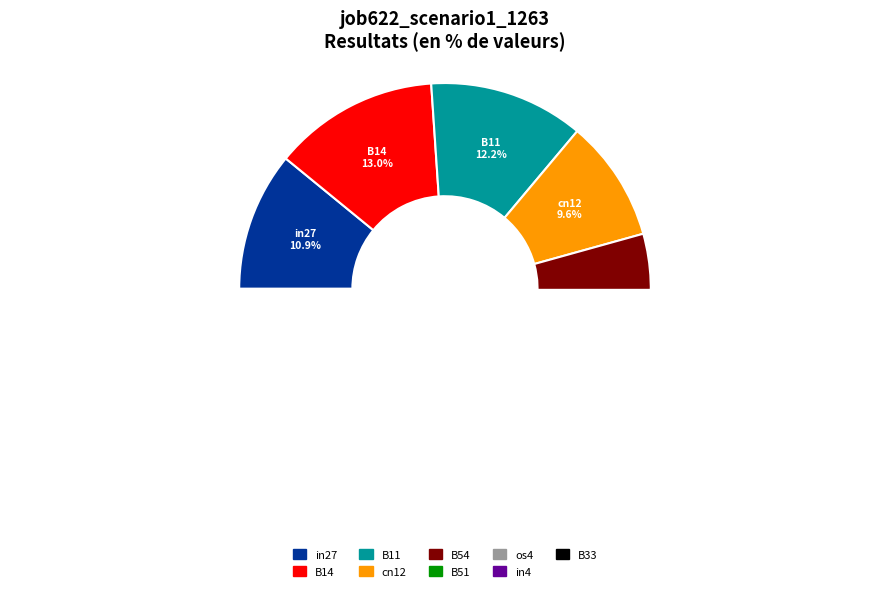

To the nearest percent, what portion does B33 represent?

6%